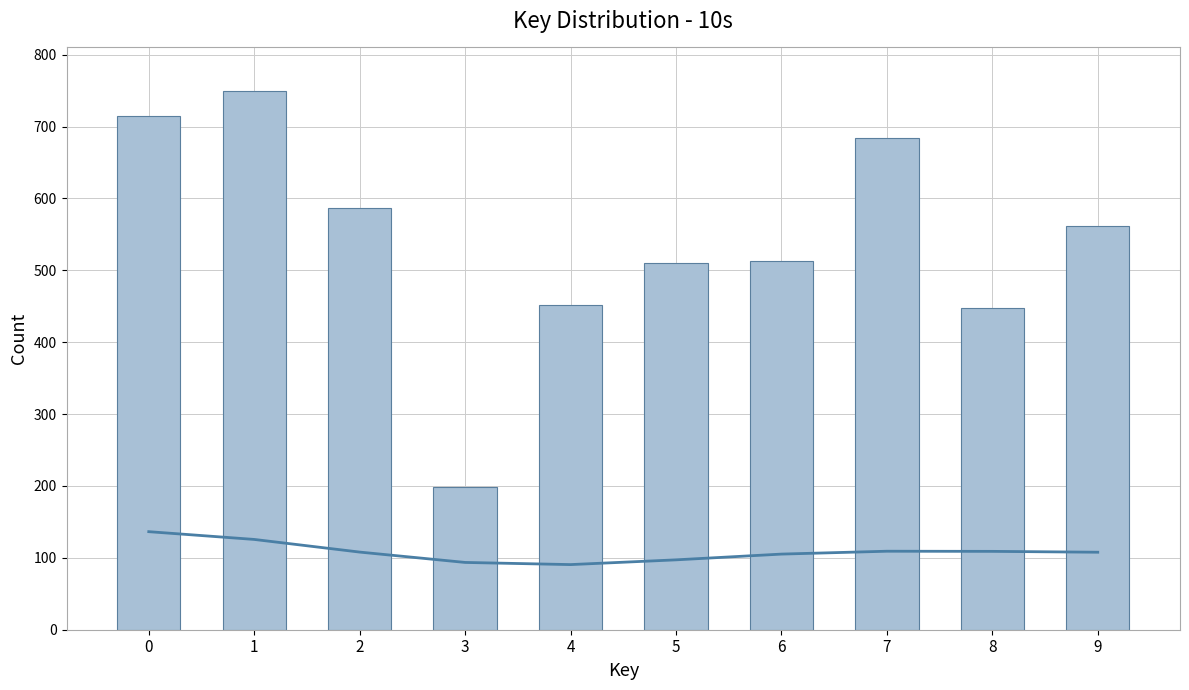

Rank the series at 8 from highest to lowest value.

Count, Trend